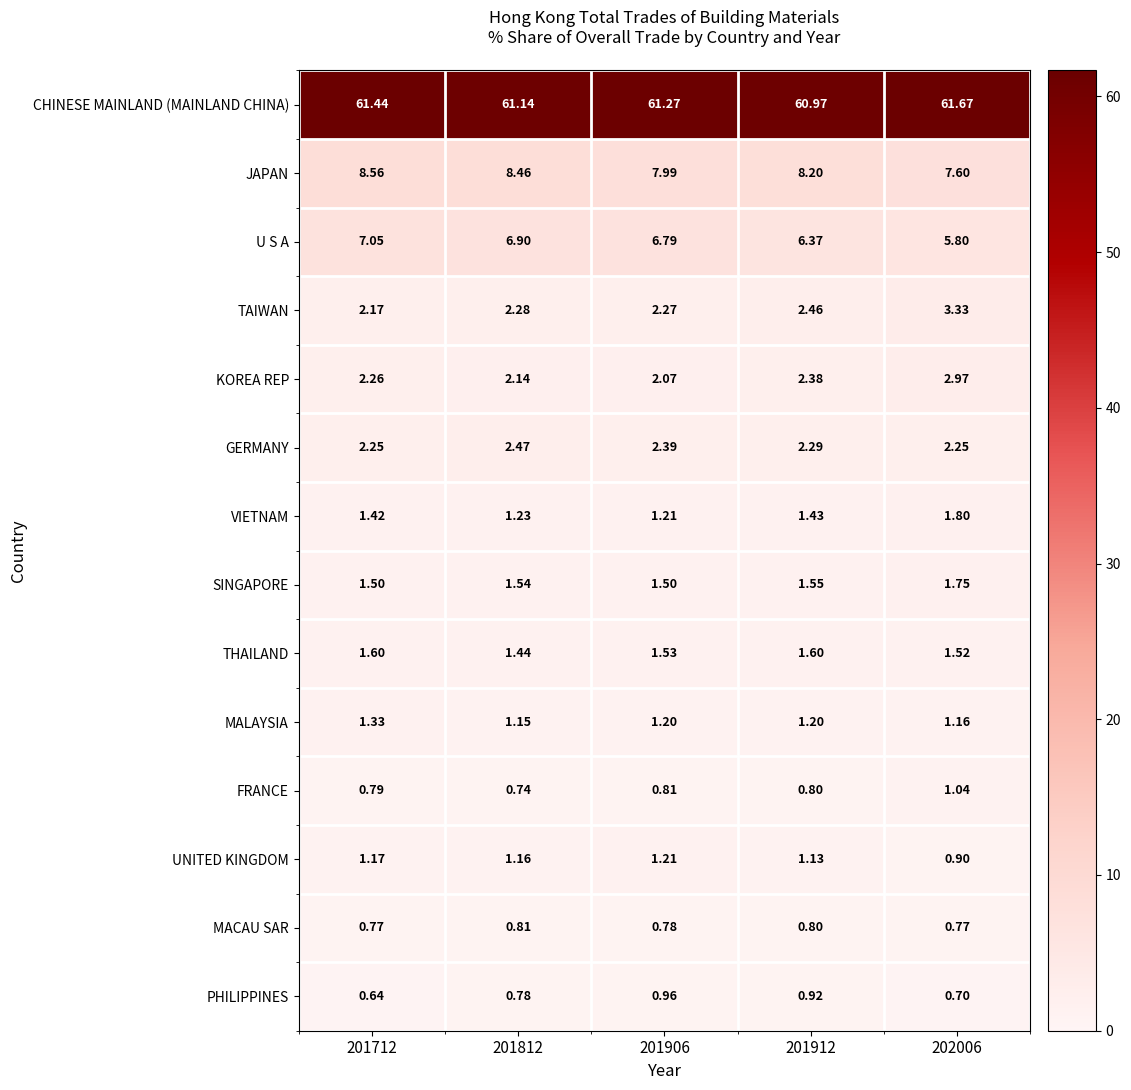

At which category is the sum across all series the highest?

202006